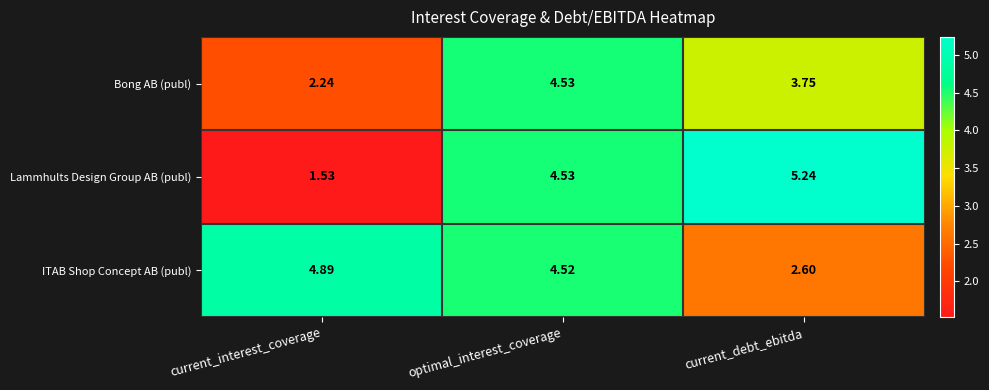

At which label does Lammhults Design Group AB (publ) reach its peak?

current_debt_ebitda